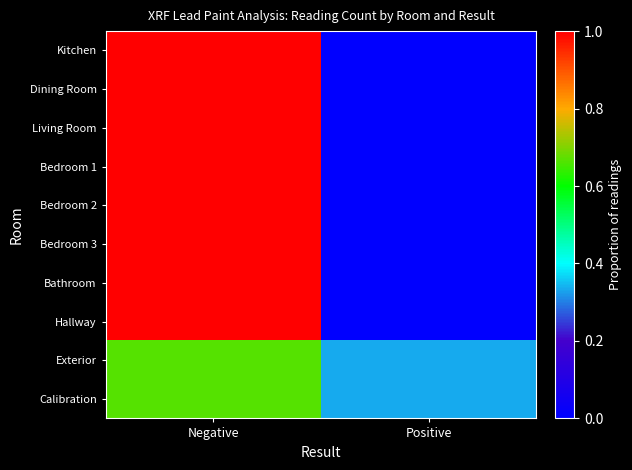

At how many categories does at least one series exceed 0?

2